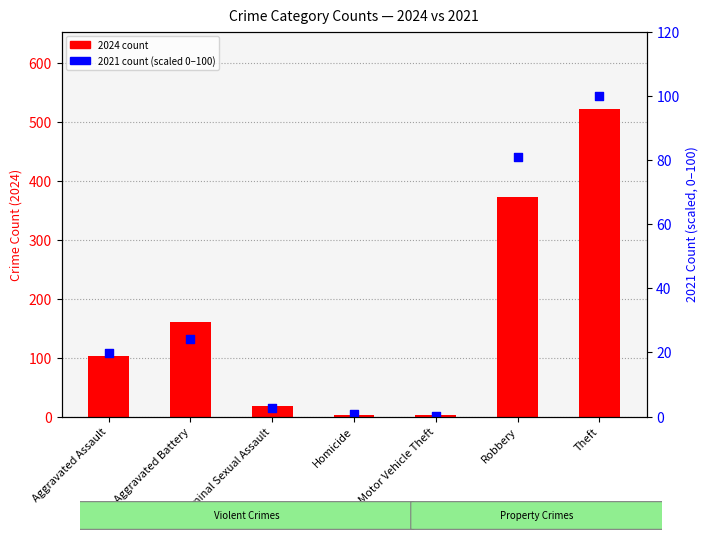

What is the total value across all series at Criminal Sexual Assault?

19.5